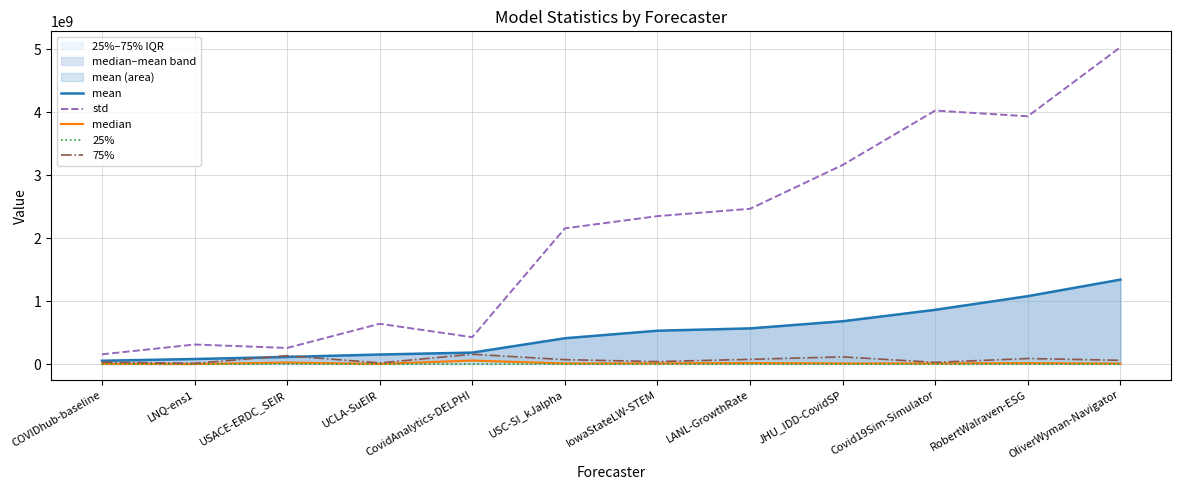

What is the label of the 9th point from the left?

JHU_IDD-CovidSP